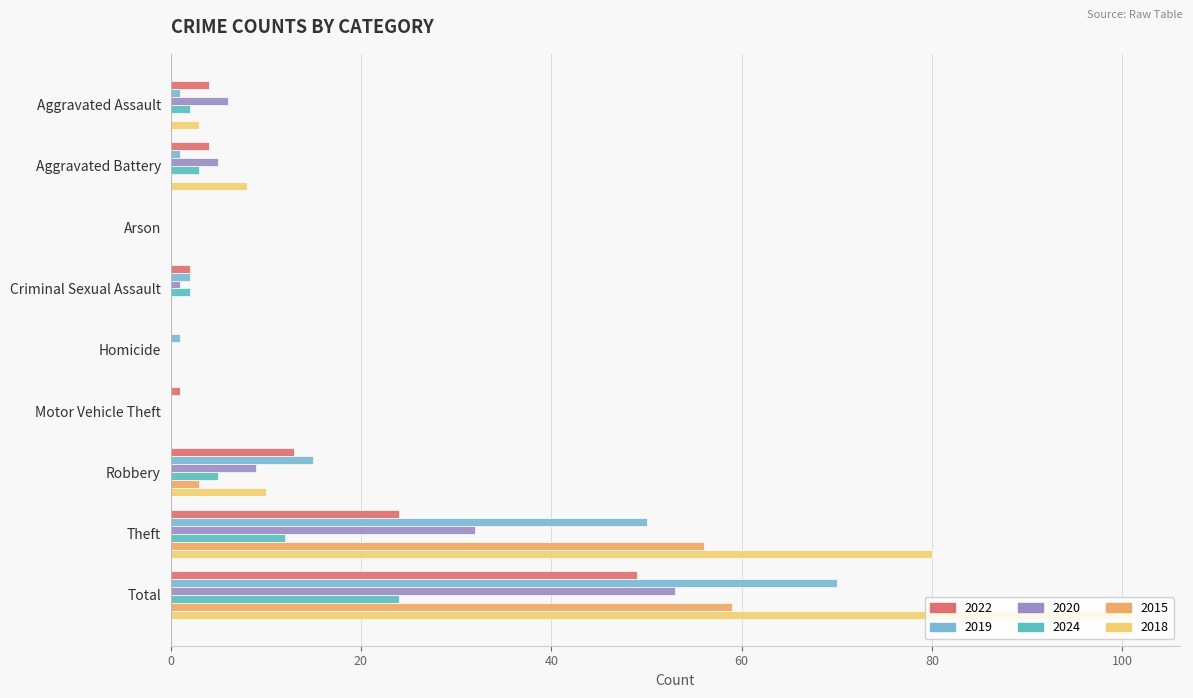

Which series has the largest range (max minus min)?

2018